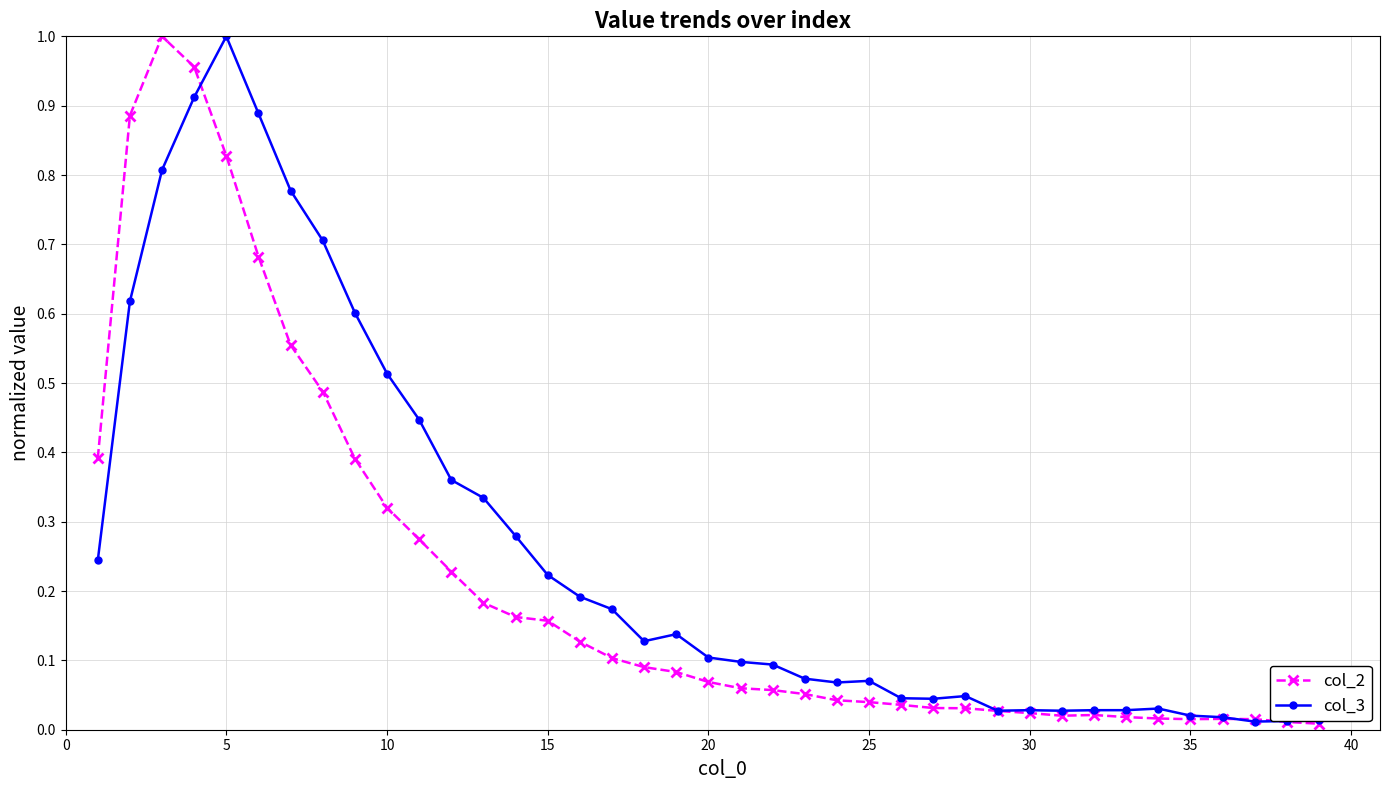

How many series are shown in this chart?

2